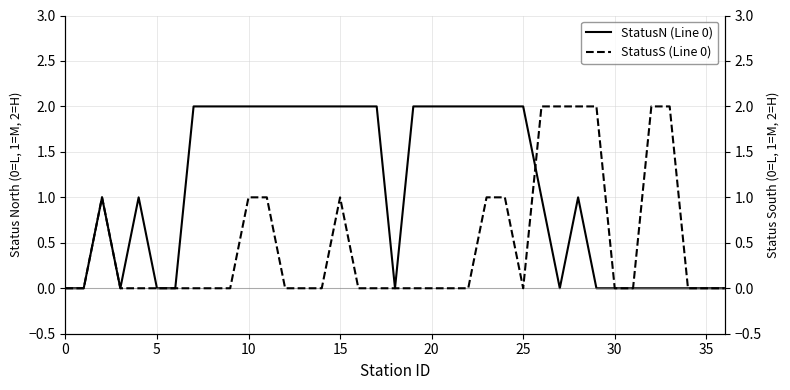

Reading left to right, what are all the values shown in this chart?

StatusN (Line 0): 0	0	1	0	1	0	0	2	2	2	2	2	2	2	2	2	2	2	0	2	2	2	2	2	2	2	1	0	1	0	0	0	0	0	0	0	0
StatusS (Line 0): 0	0	1	0	0	0	0	0	0	0	1	1	0	0	0	1	0	0	0	0	0	0	0	1	1	0	2	2	2	2	0	0	2	2	0	0	0